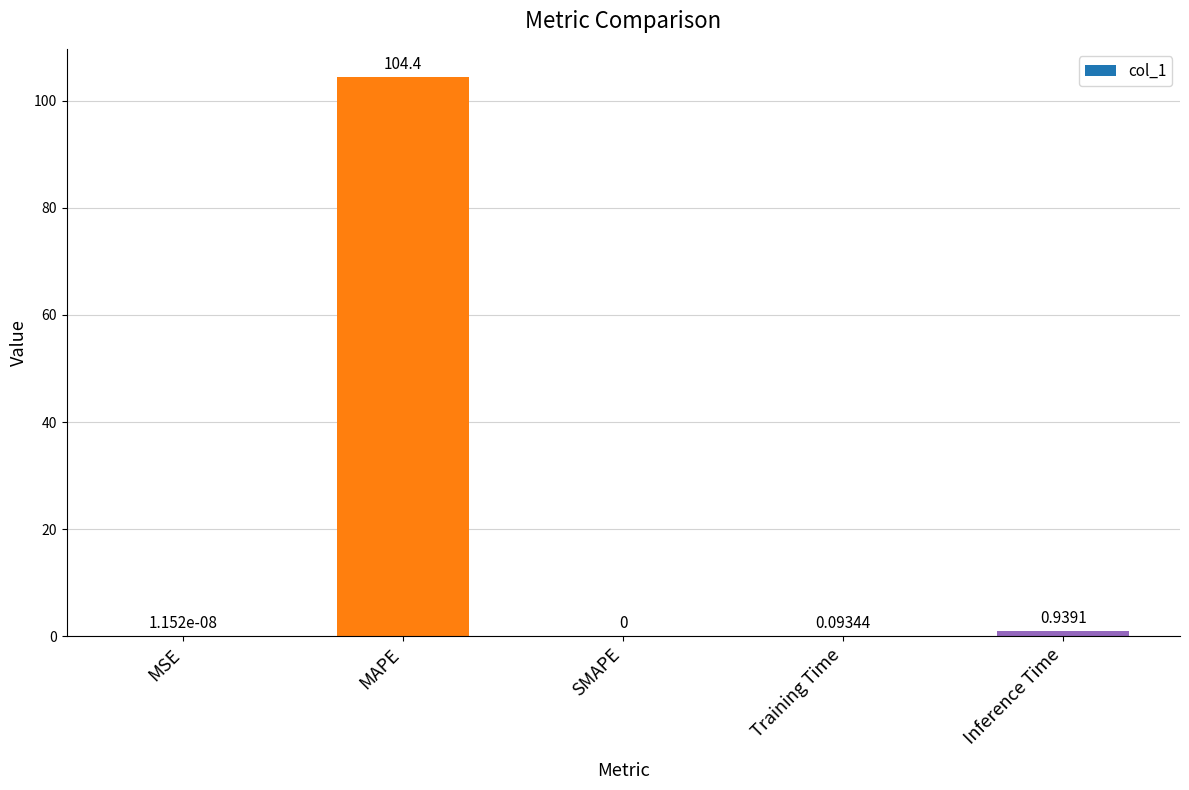

Which has a higher value, Training Time or MSE?

Training Time